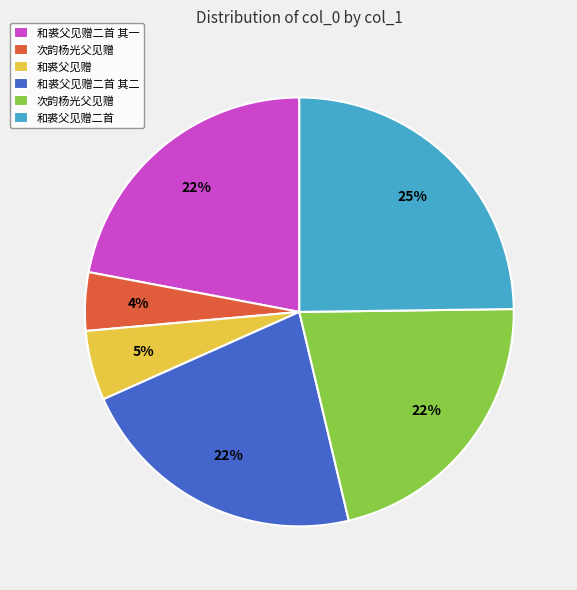

How many segments does this pie chart have?

6